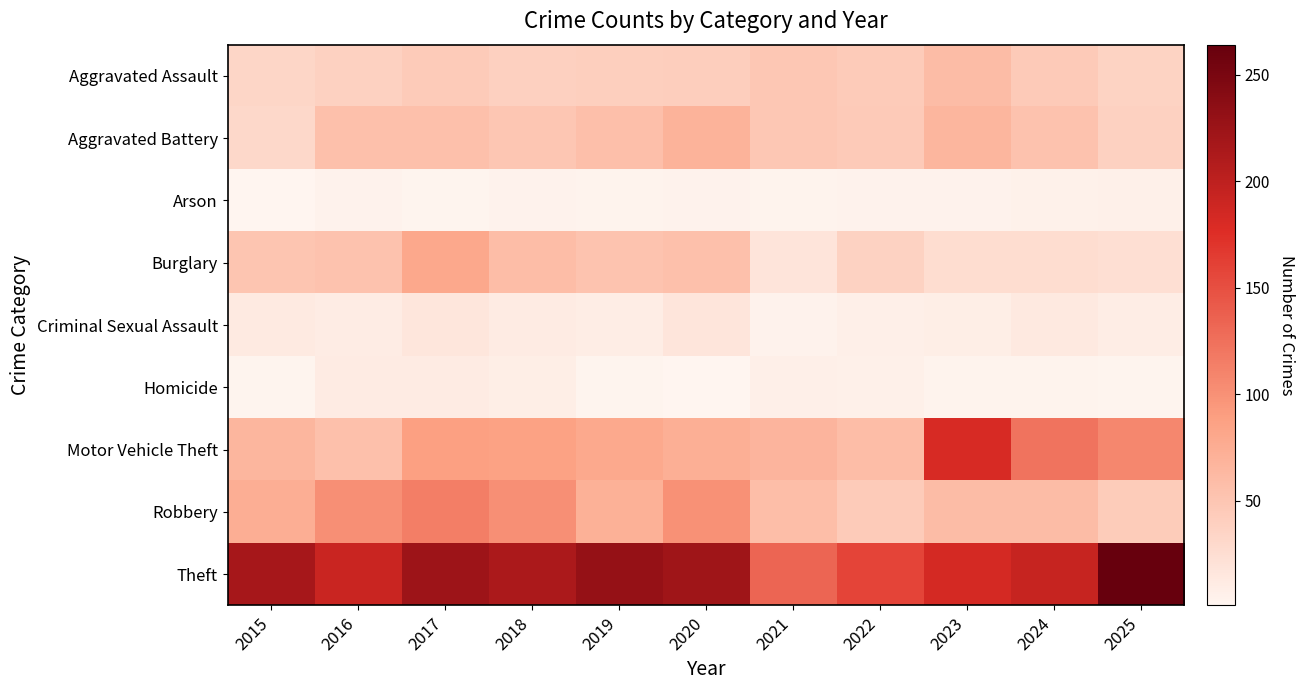

At which category is the sum across all series the highest?

2017